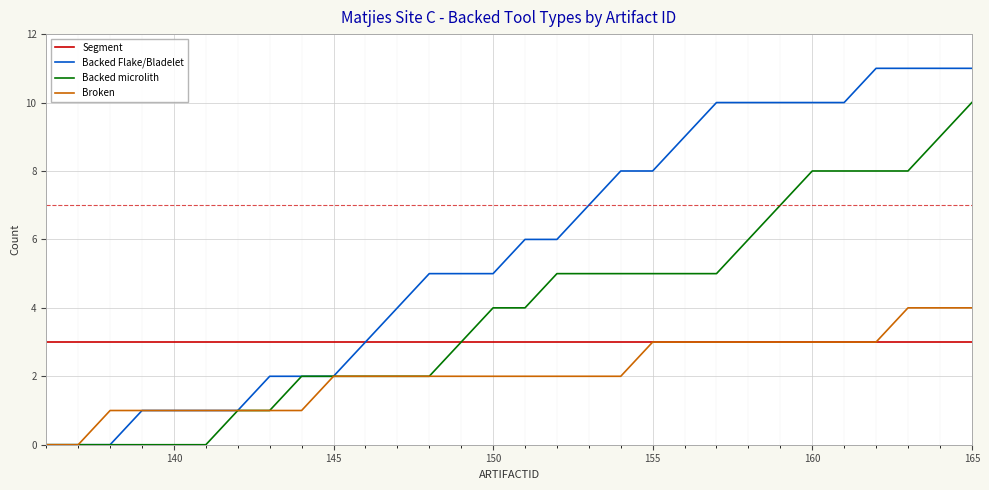

Which series has the largest range (max minus min)?

Backed Flake/Bladelet